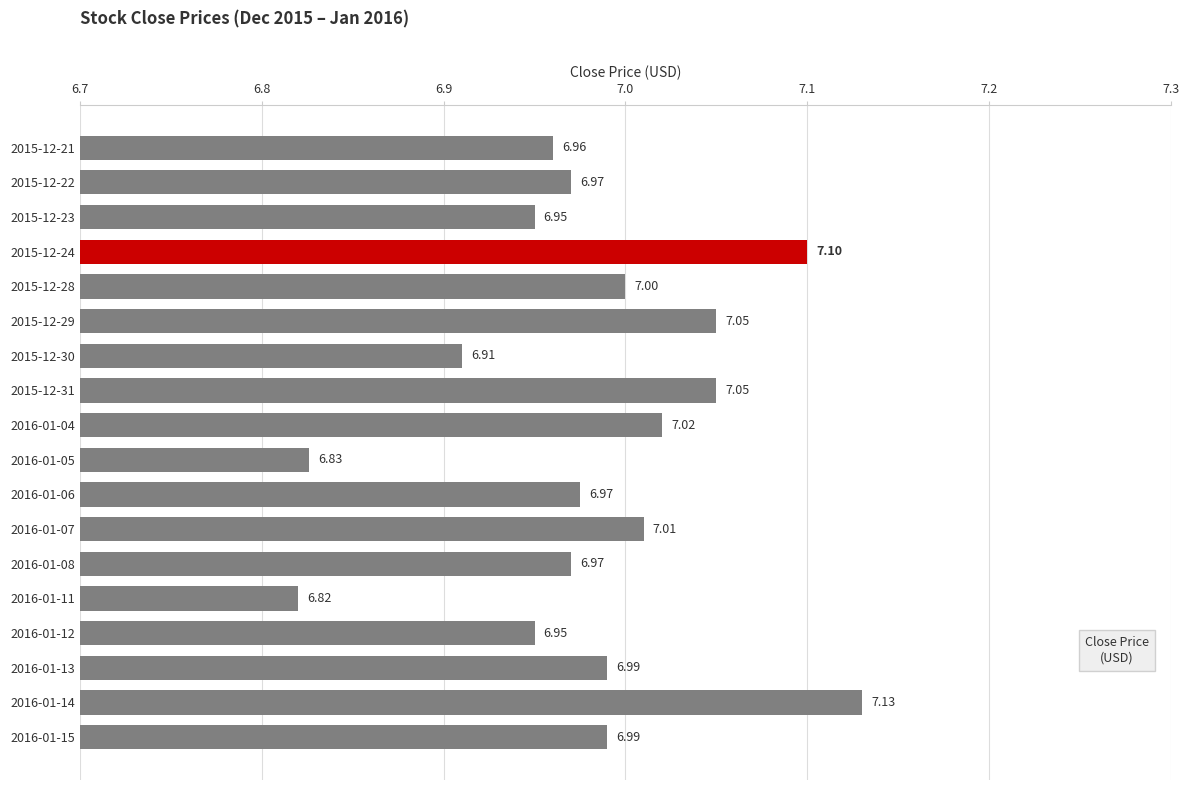

What is the ratio of the value at 2016-01-04 to the value at 2016-01-13?

1.0